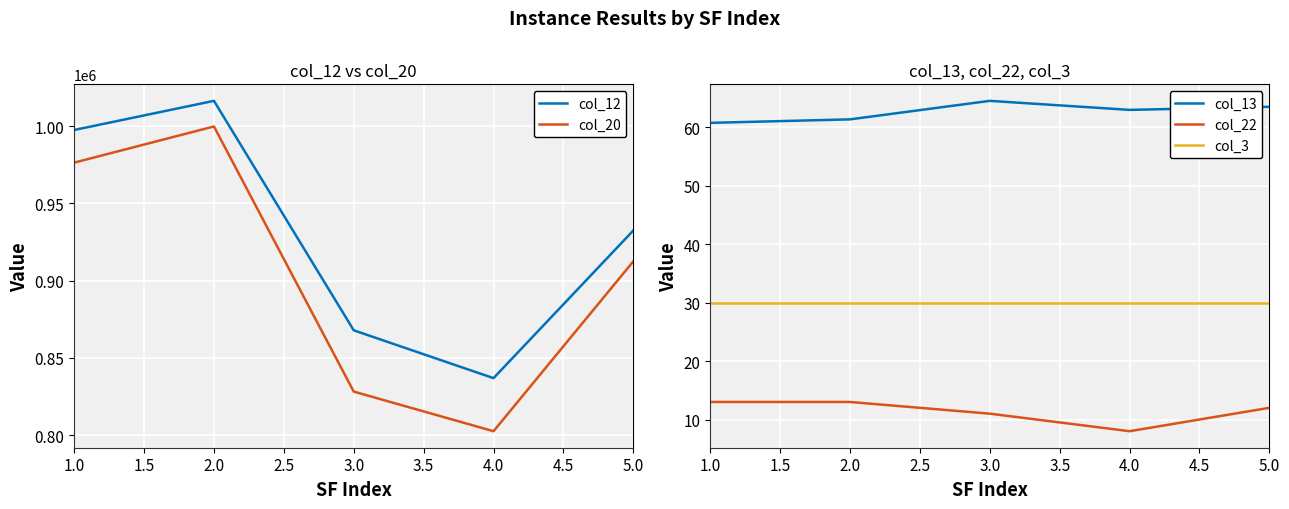

The col_20 series shows 802509.6 at 4.0. True or false?

True